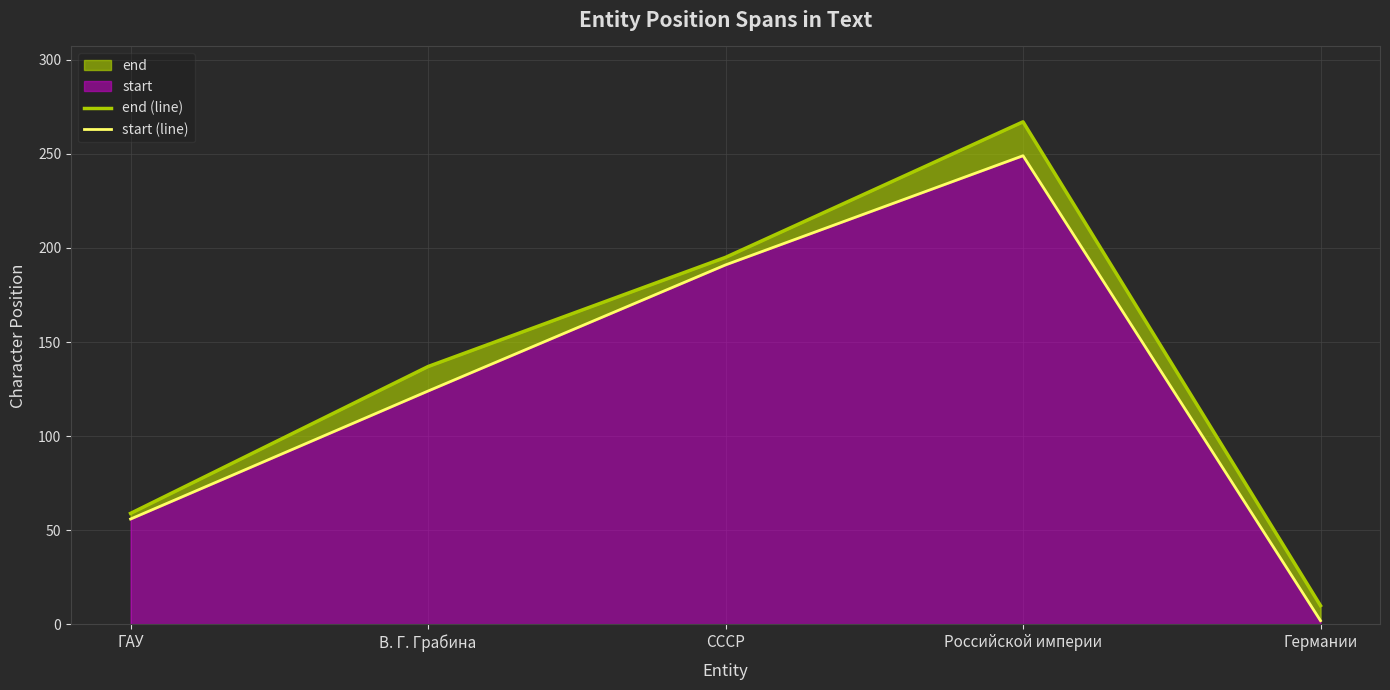

How many lines are shown in the chart?

2